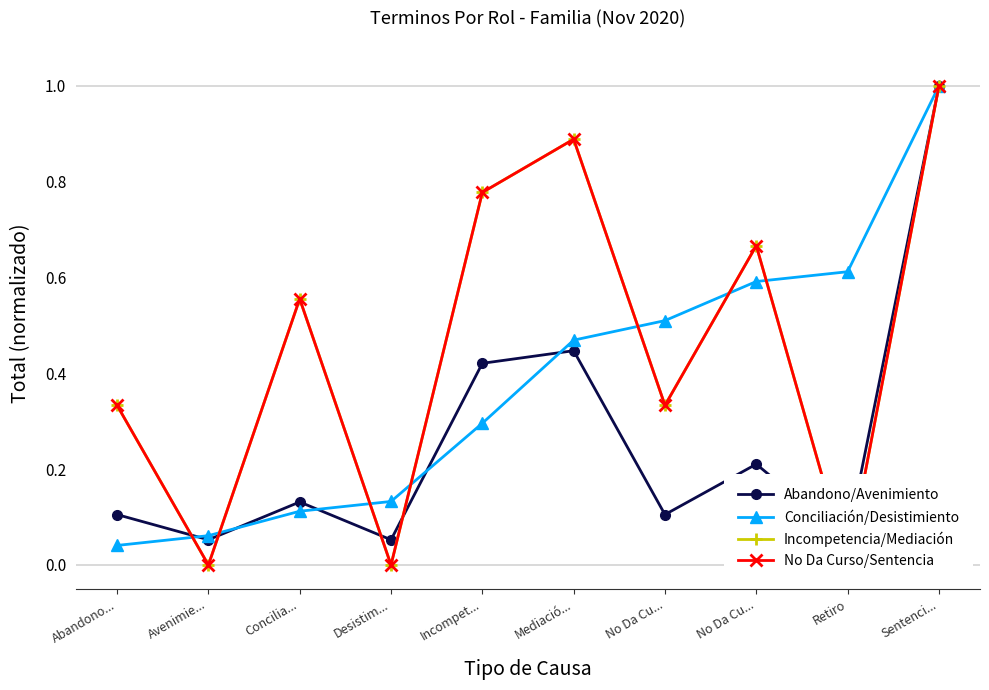

True or false: Conciliación/Desistimiento has more than 0 interior local peaks.

False